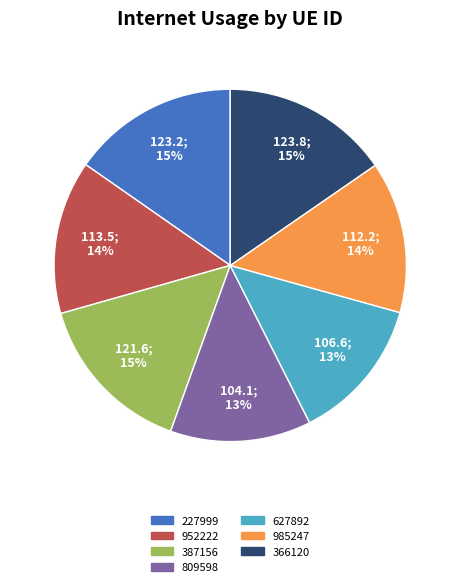

Approximately how many times larger is the value at 387156 compared to 809598?

1.2